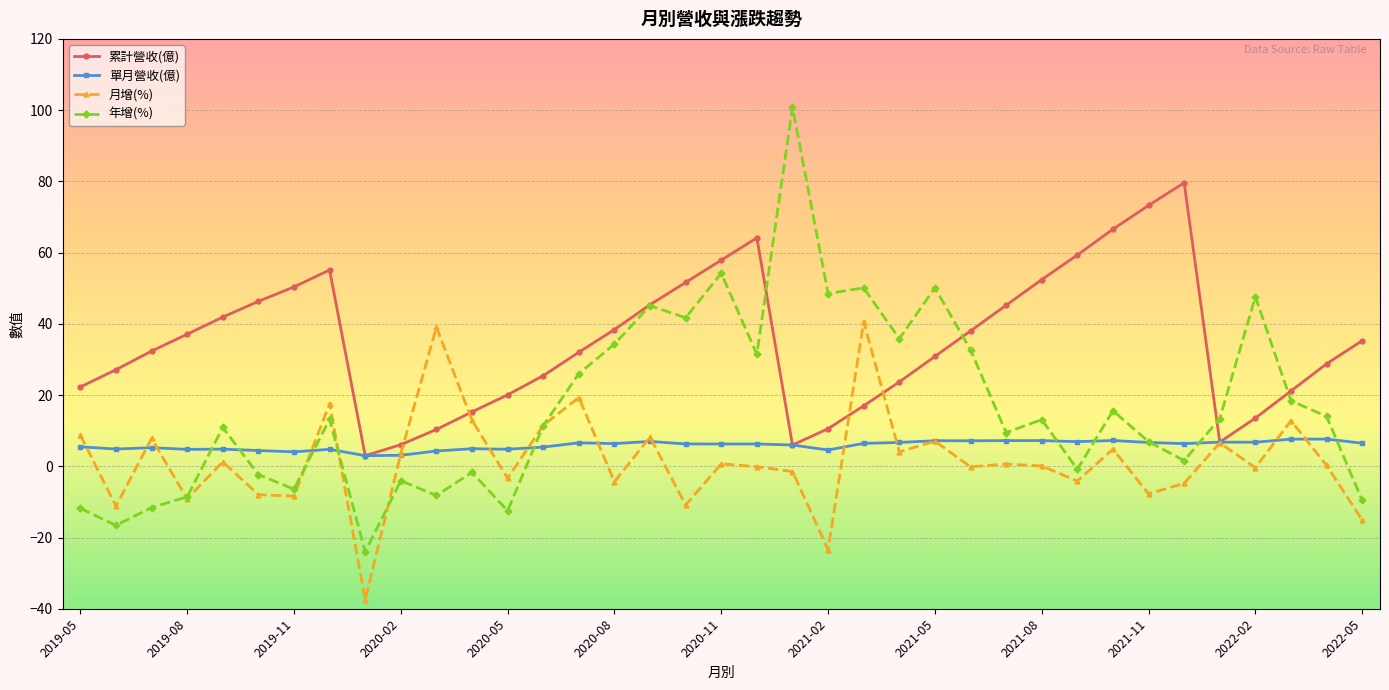

What is the value of the 累計營收(億) point at the 22nd from the left?

10.6